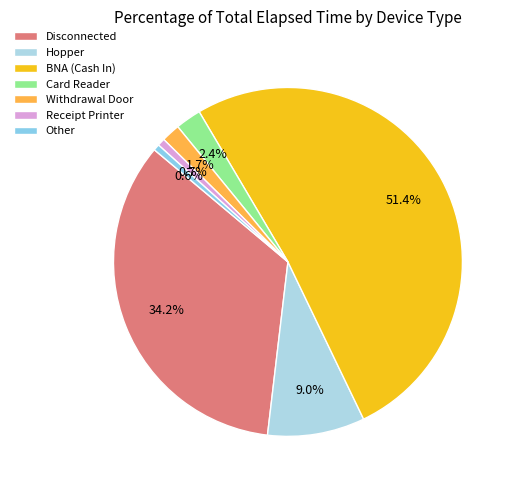

Which category has the biggest portion of the pie?

BNA (Cash In)